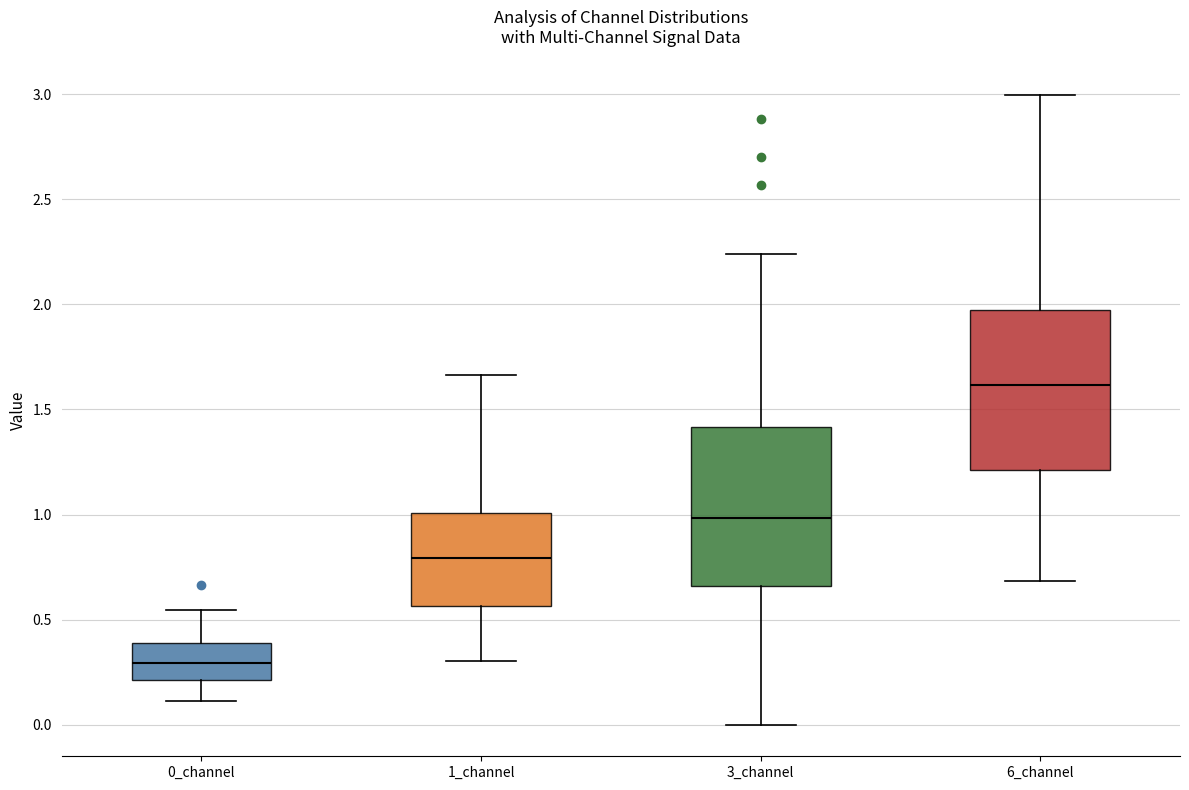

Reading left to right, read every box against the y-axis: the position of its median line, the range the box covers, and the ends of its whiskers. The values are not printed on the chart, so give them approximately, as read against the axis.

0_channel: median 0.30, box 0.20 to 0.40, whiskers 0.10 to 0.55
1_channel: median 0.80, box 0.55 to 1.00, whiskers 0.30 to 1.65
3_channel: median 1.00, box 0.65 to 1.40, whiskers 0.00 to 2.25
6_channel: median 1.60, box 1.20 to 2.00, whiskers 0.70 to 3.00